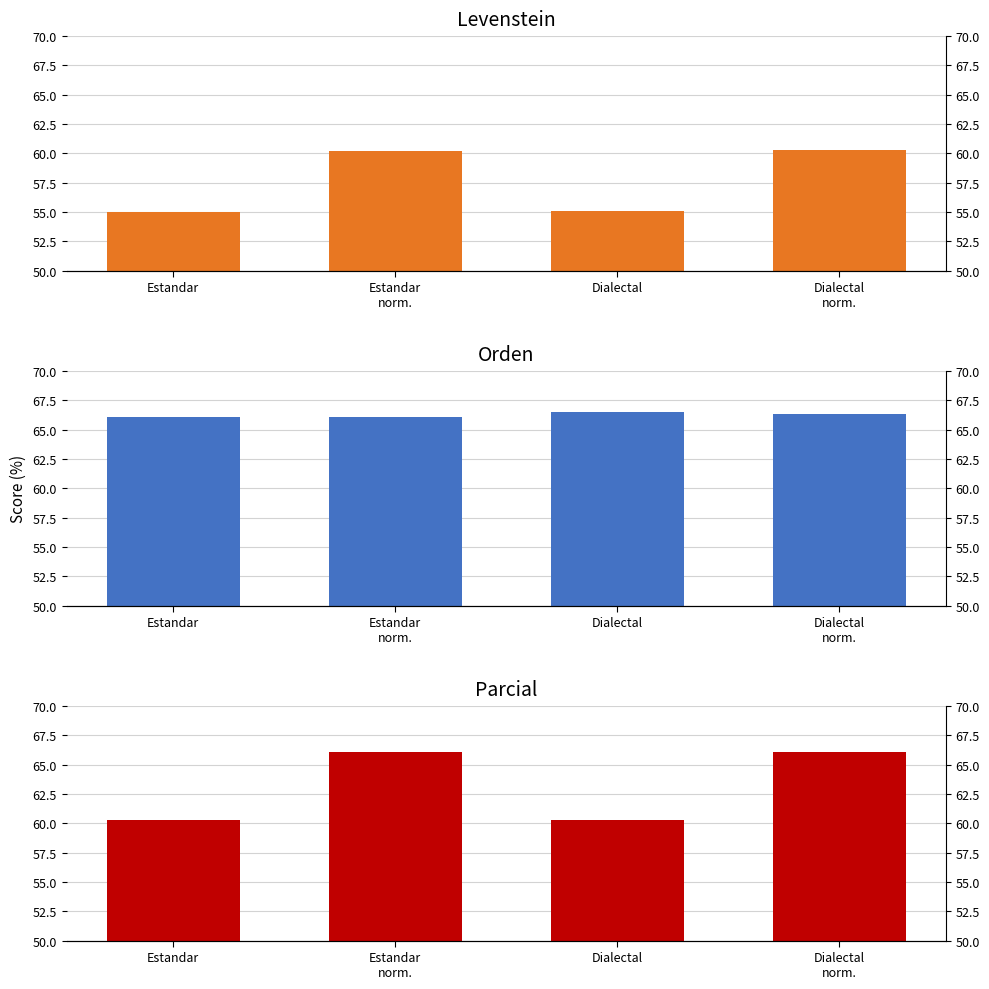

What is the sum of all Levenstein values?

230.7